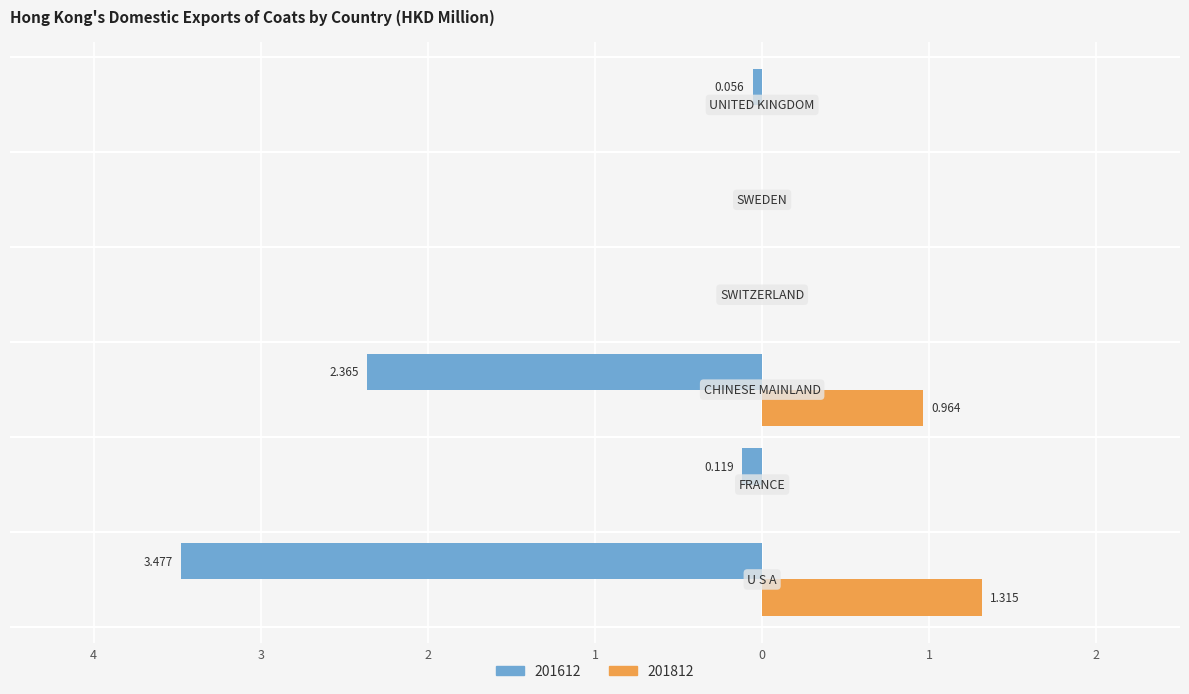

What are all the series names shown in the legend?

201612, 201812